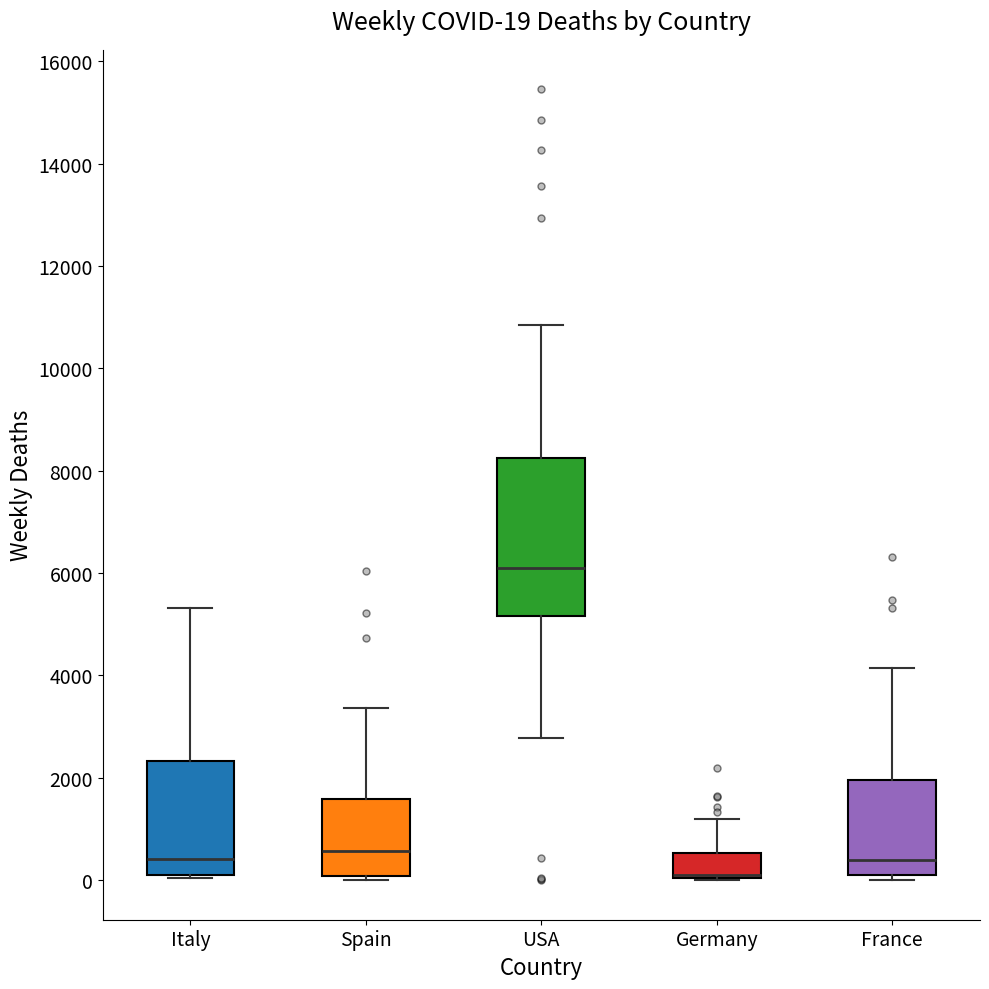

Which box is the tallest, from its lower edge to its upper edge?

USA